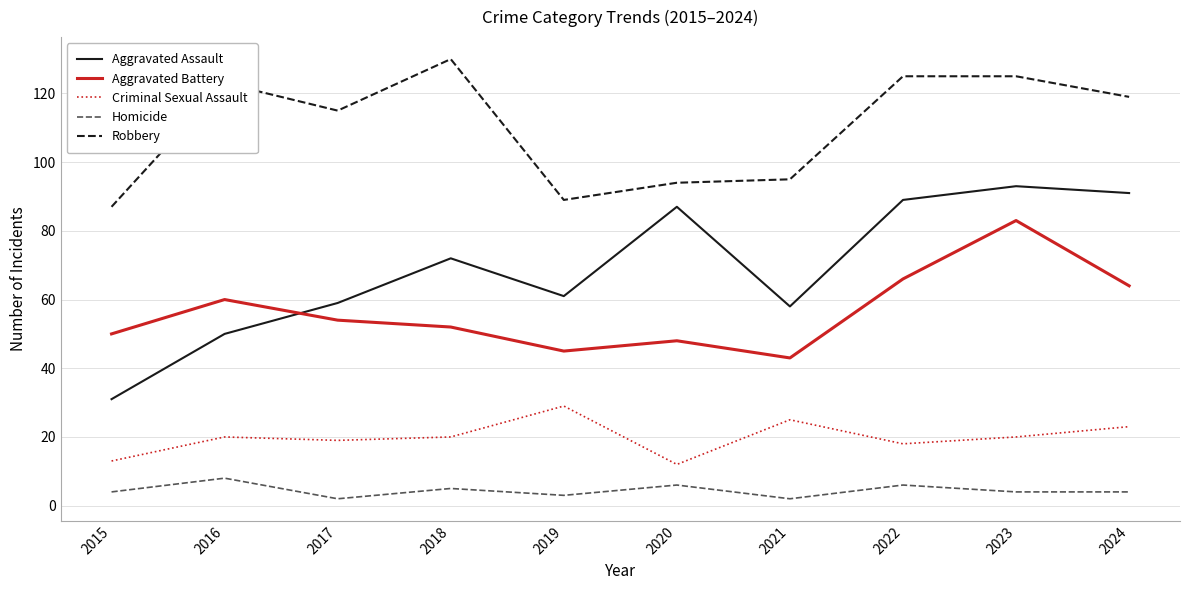

How many categories are shown in the chart?

10